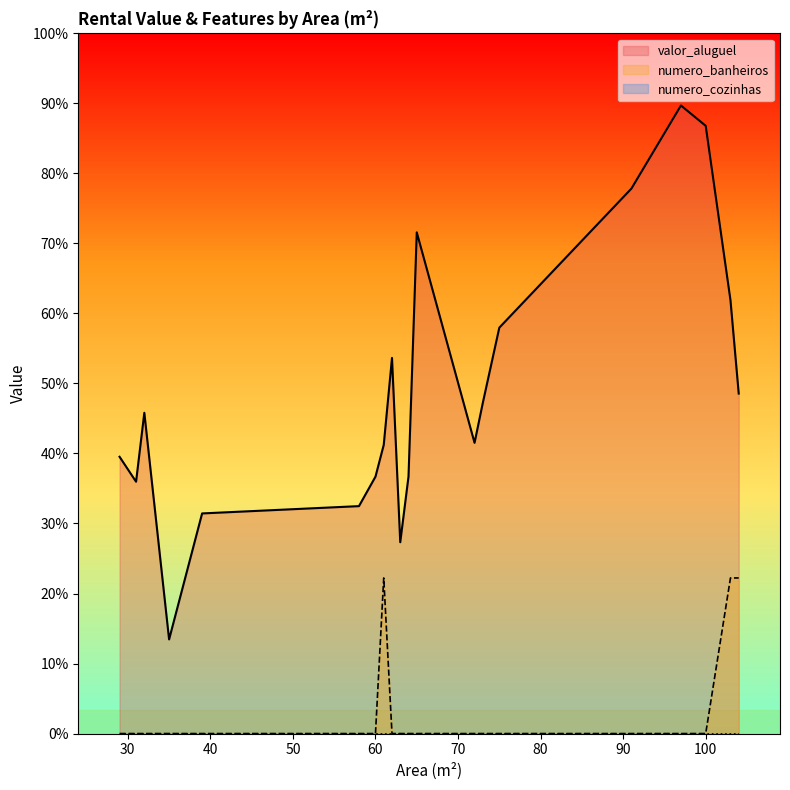

True or false: numero_cozinhas has a value of 0.0 at 58.

True